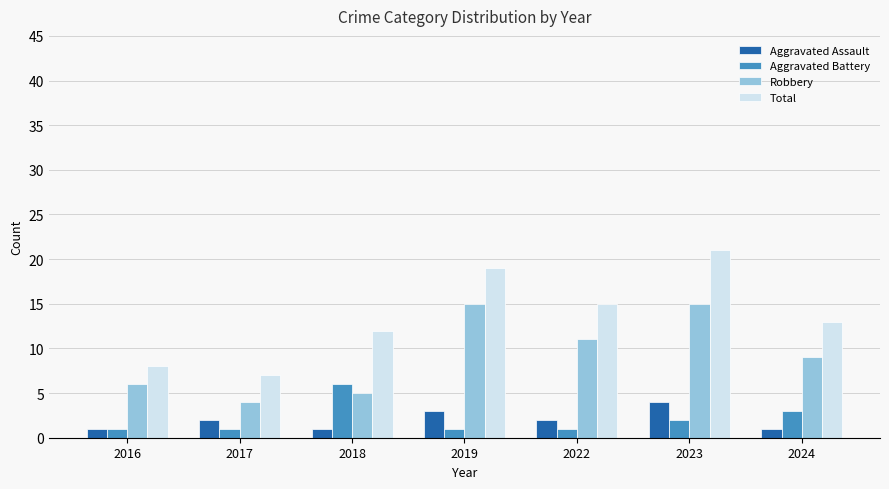

What are all the series names shown in the legend?

Aggravated Assault, Aggravated Battery, Robbery, Total